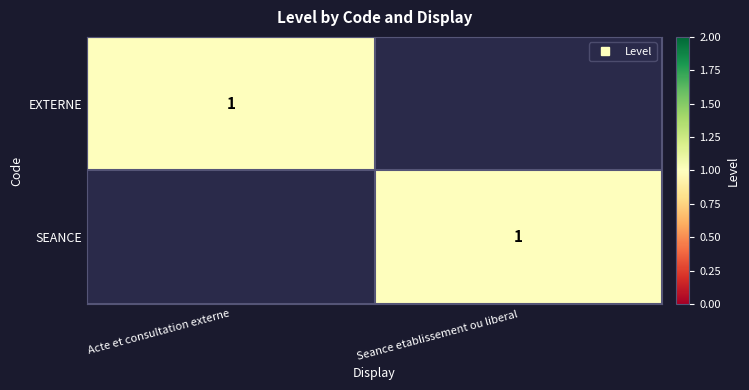

Rank the series by their maximum value, from lowest to highest.

EXTERNE, SEANCE